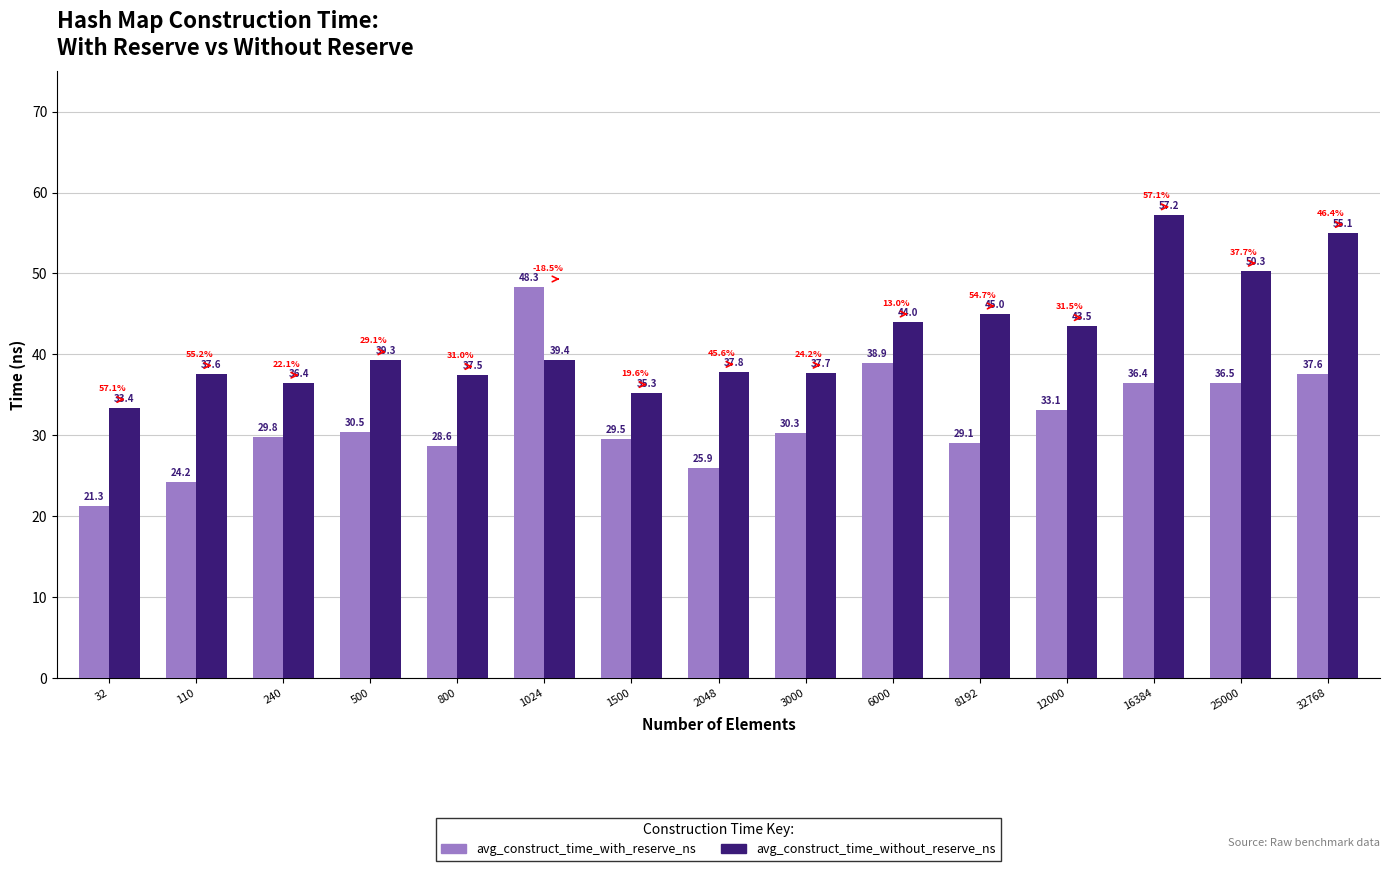

The avg_construct_time_with_reserve_ns series shows 48.3 at 1024. True or false?

True